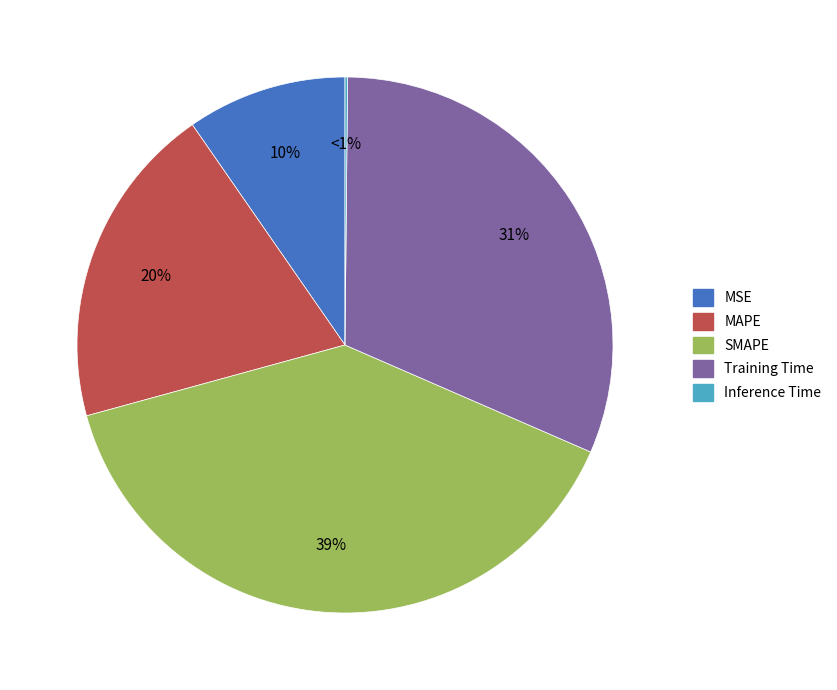

To the nearest percent, what is the difference between the Inference Time and MSE slice percentages?

9%